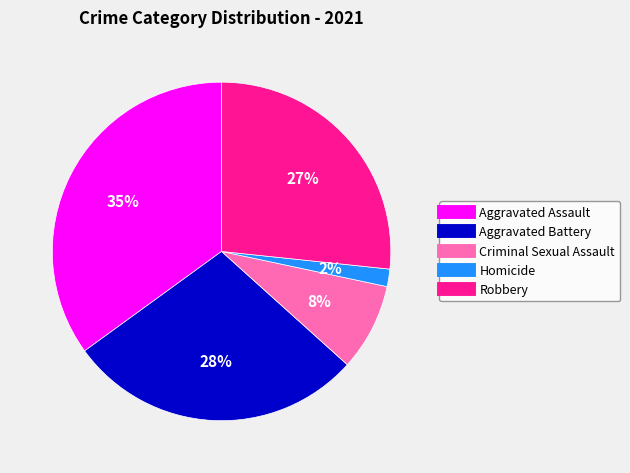

Which slice is the smallest?

Homicide